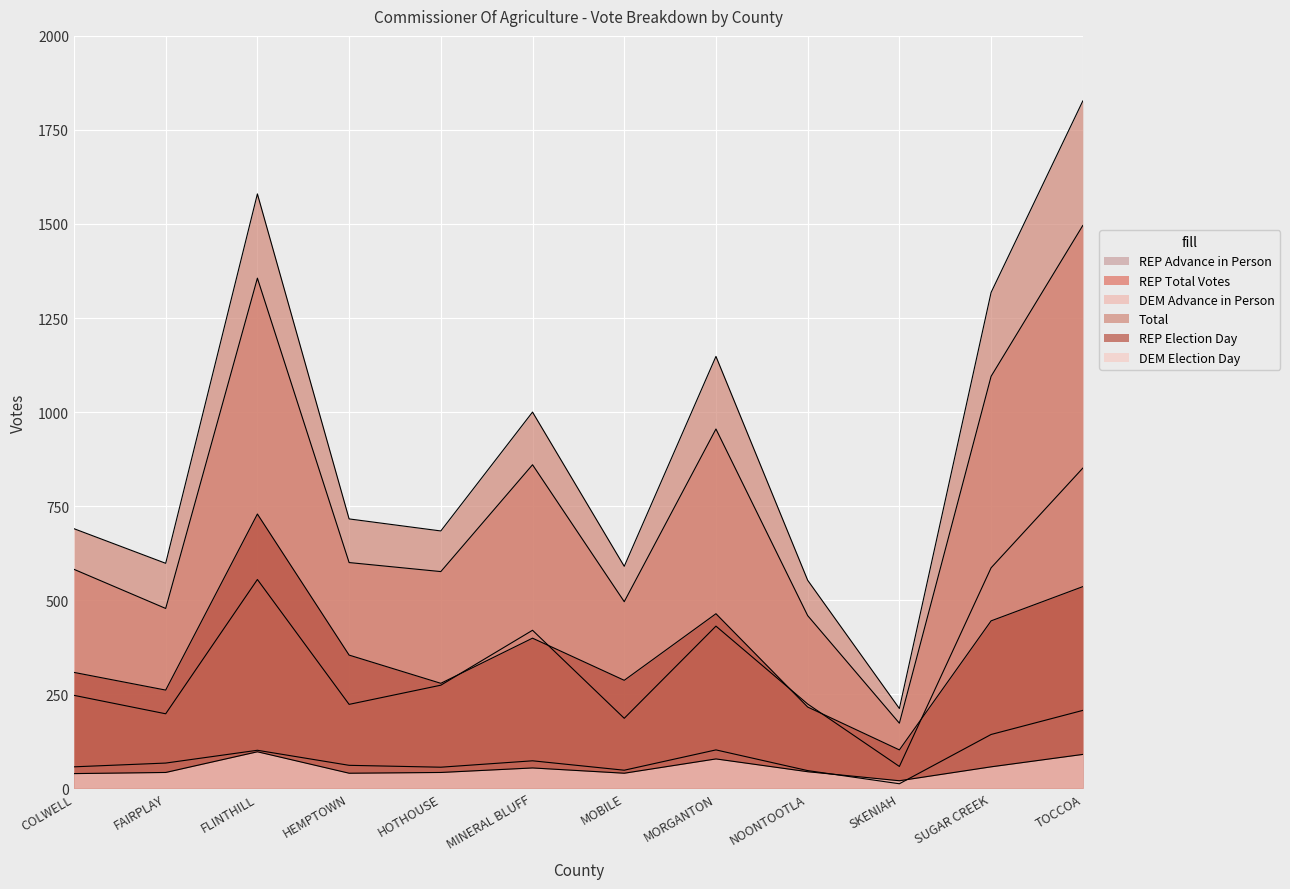

What is the sum of the REP Election Day values at MORGANTON and HOTHOUSE?

743